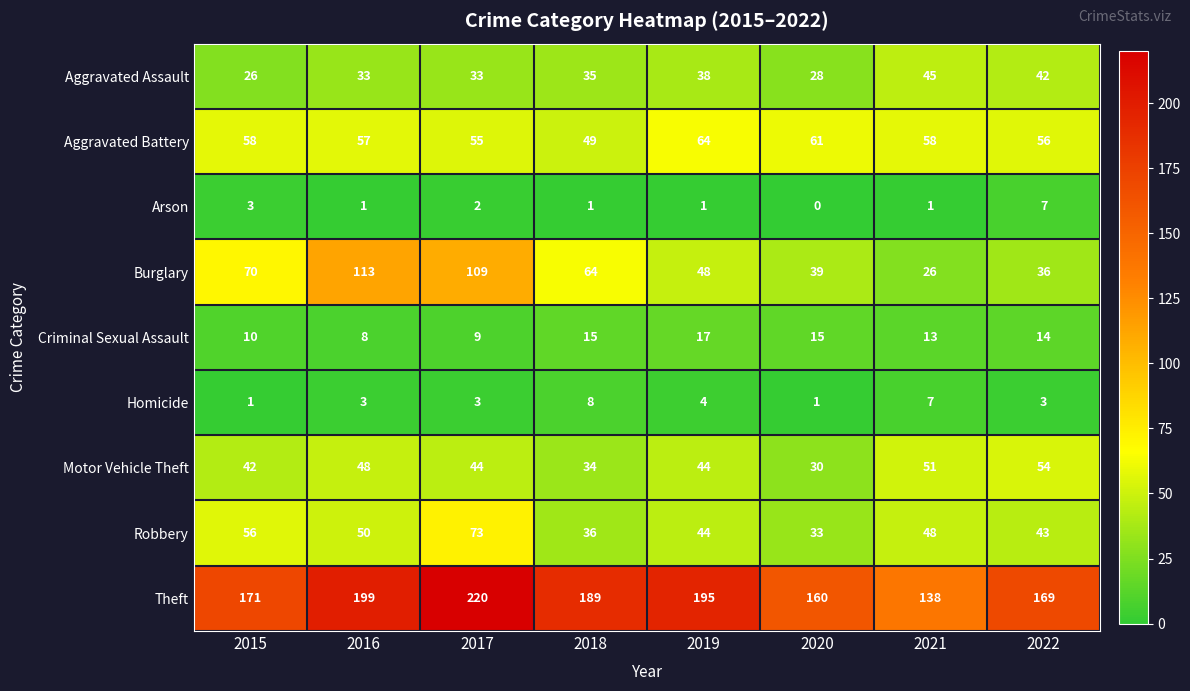

Rank the series at 2018 from lowest to highest value.

Arson, Homicide, Criminal Sexual Assault, Motor Vehicle Theft, Aggravated Assault, Robbery, Aggravated Battery, Burglary, Theft